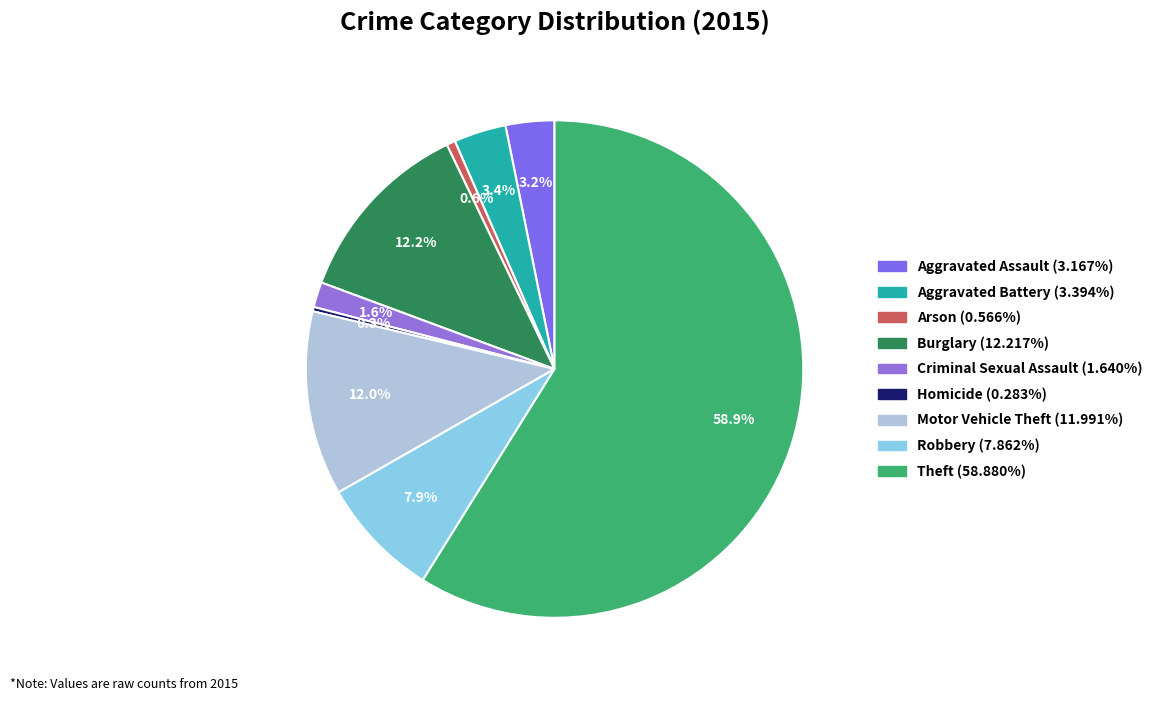

To the nearest percent, what is the difference between the Motor Vehicle Theft and Criminal Sexual Assault slice percentages?

10%